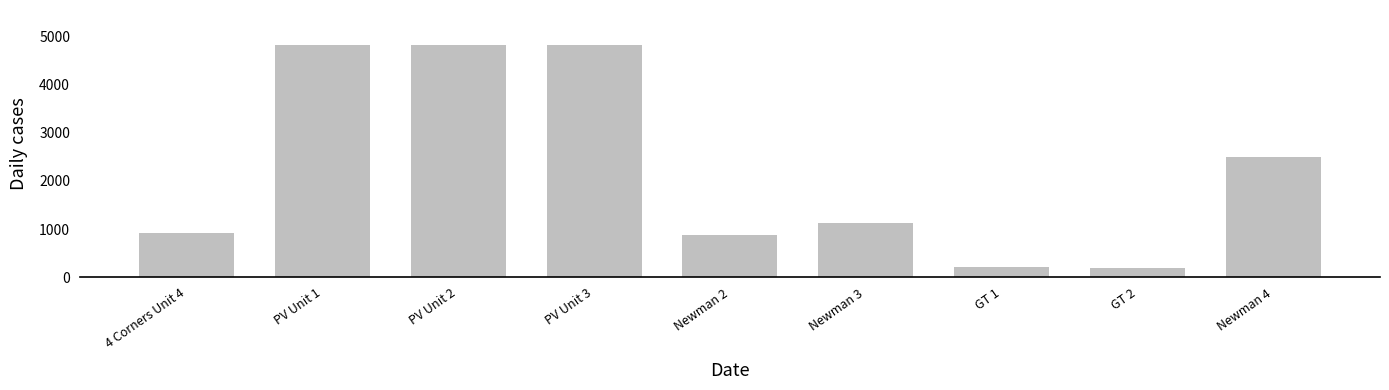

At which category does the chart reach its minimum across all series?

GT 2